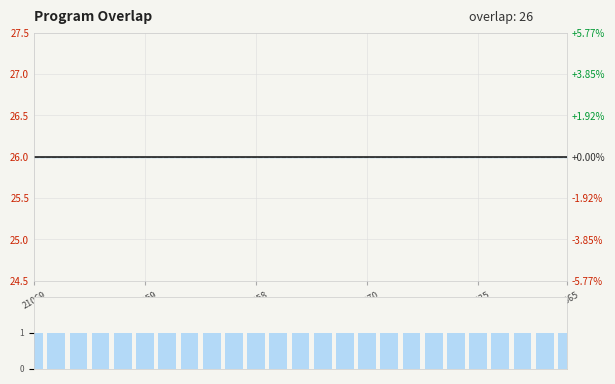

At which category is the sum across all series the highest?

21069